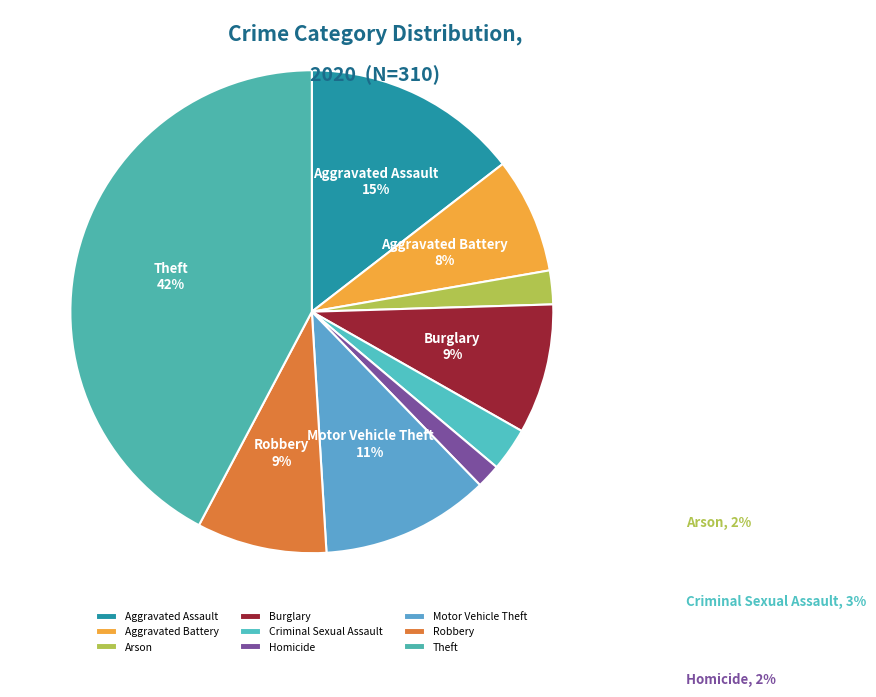

How many segments does this pie chart have?

9